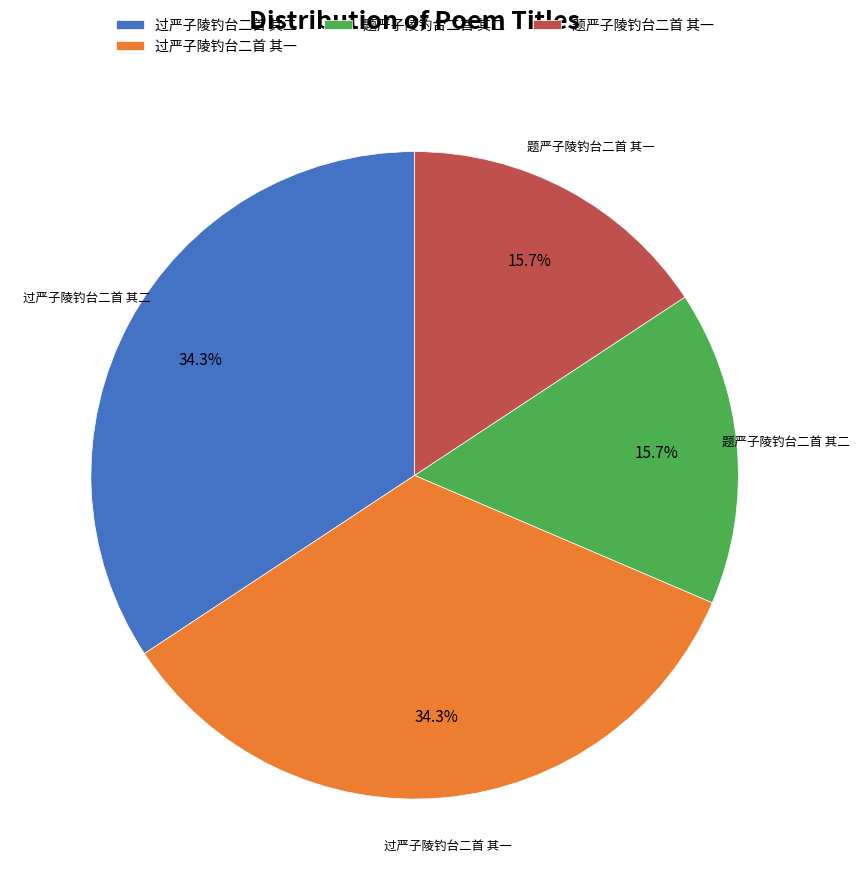

What is the ratio of the value at 题严子陵钓台二首 其二 to the value at 题严子陵钓台二首 其一?

1.0